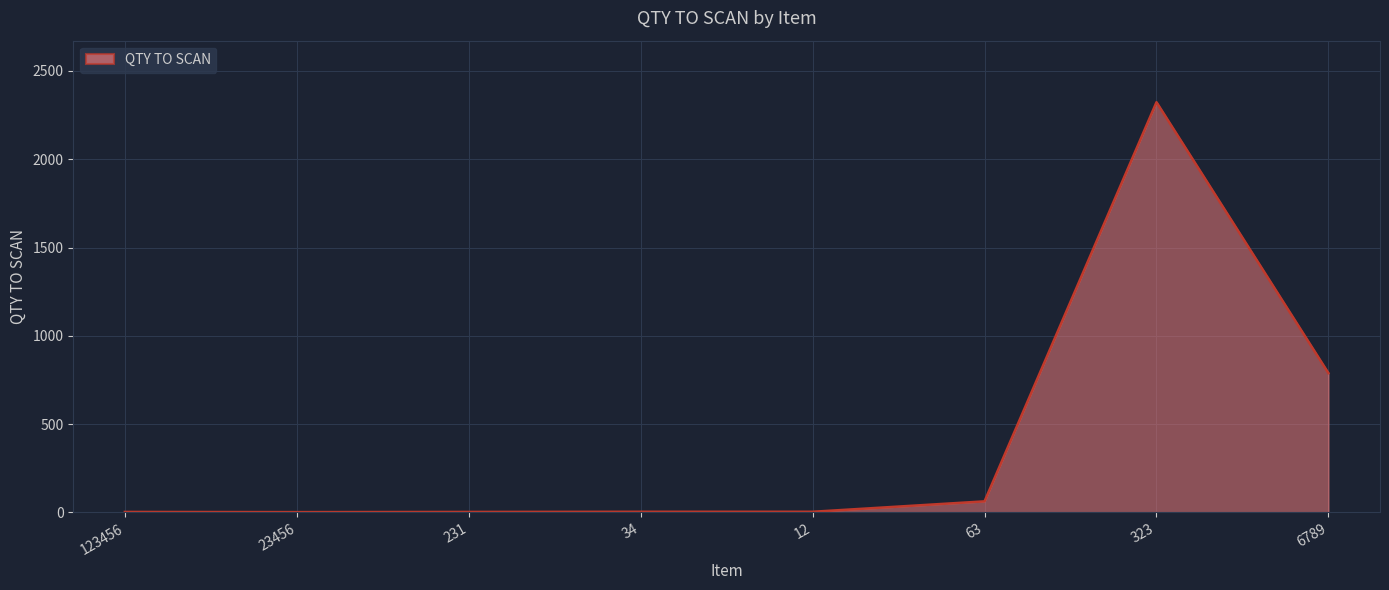

Which has a higher value, 323 or 34?

323